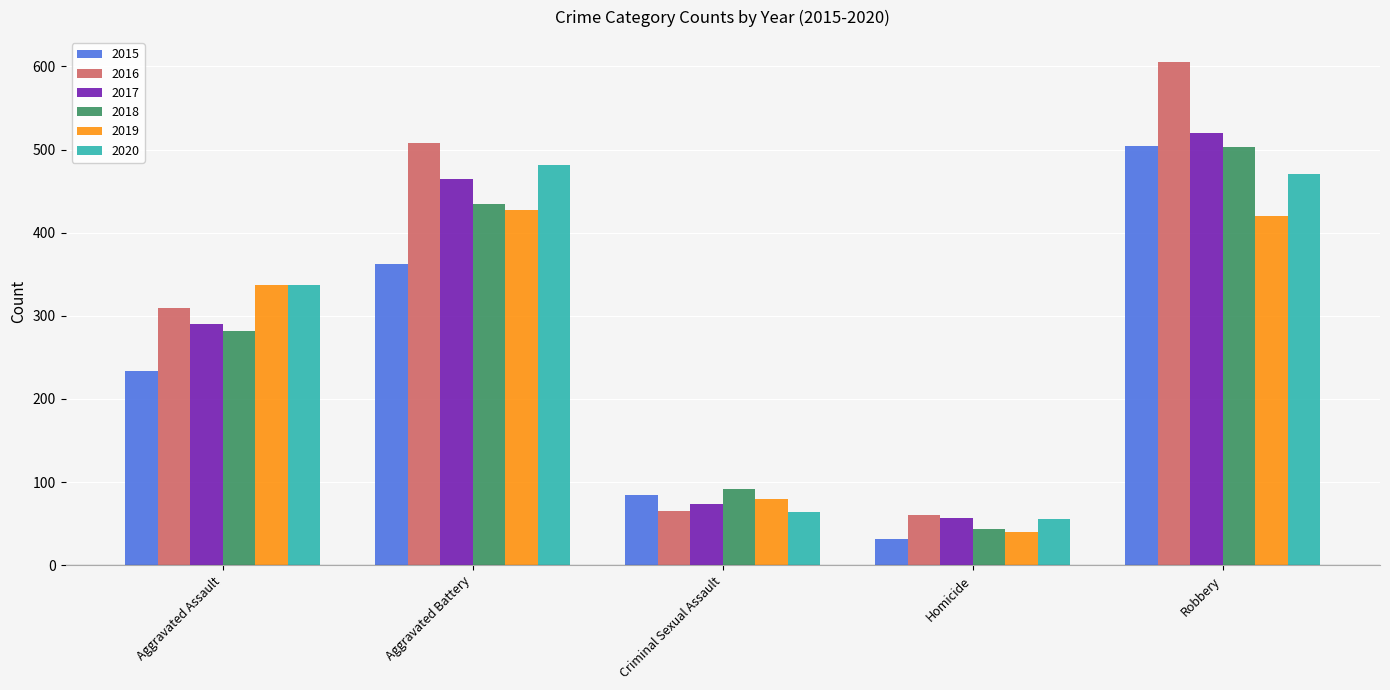

Rank the categories by 2015 value from lowest to highest.

Homicide, Criminal Sexual Assault, Aggravated Assault, Aggravated Battery, Robbery